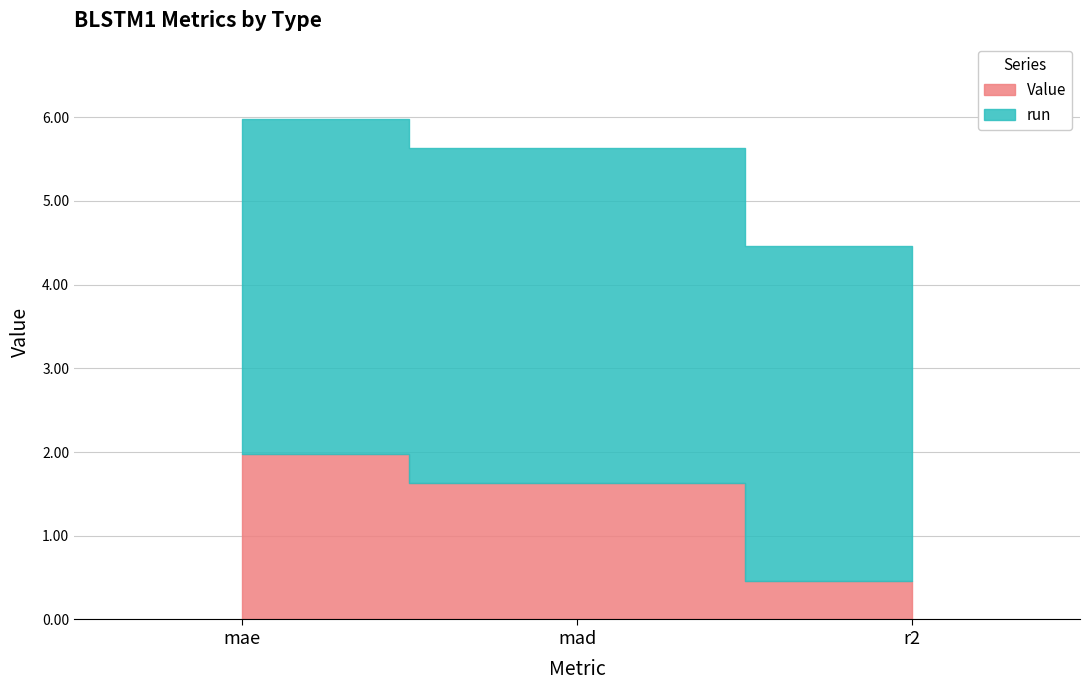

Is it true that Value equals 1.6 at mad?

True